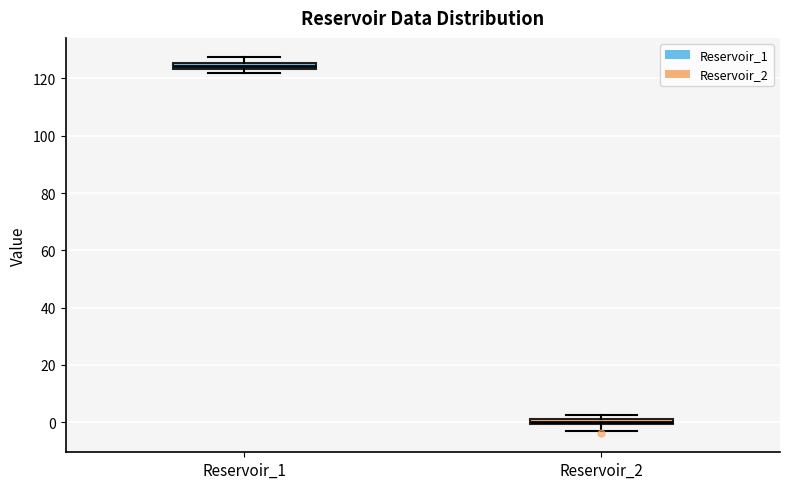

Where is the lower edge of the box for Reservoir_2 on the y-axis? The values are not printed on the chart, so give them approximately, as read against the axis.

0